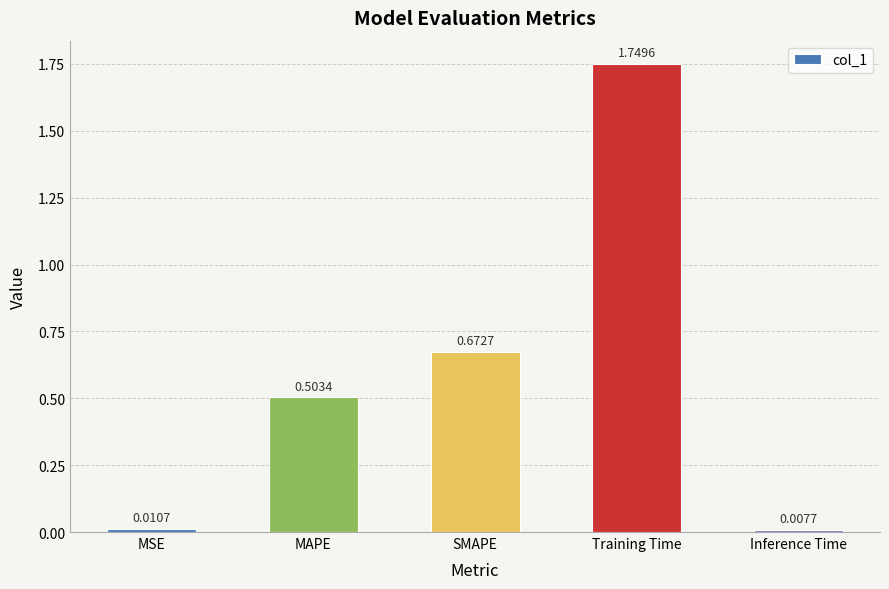

What is the sum of the values at Training Time and MSE?

1.8